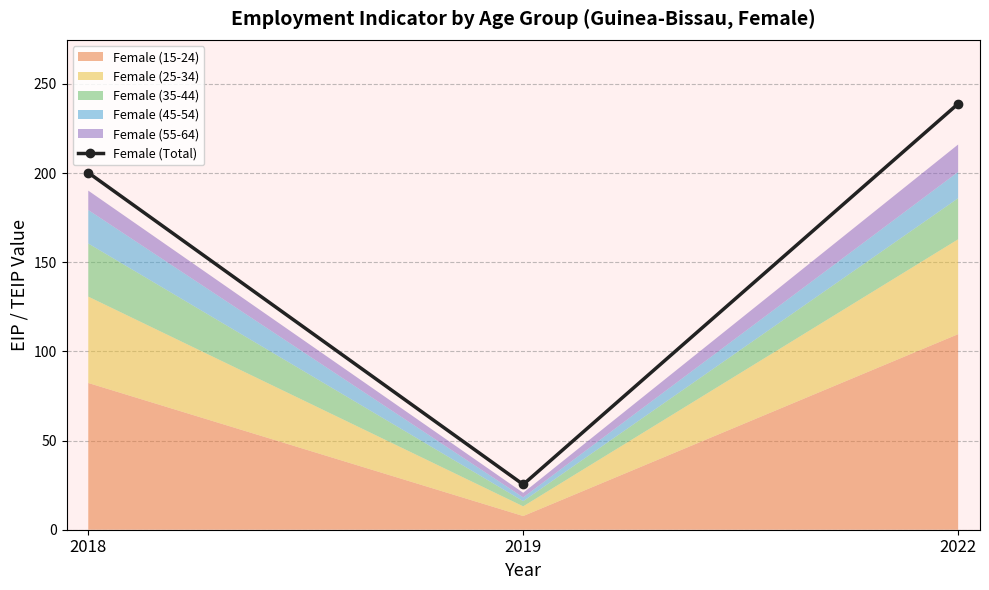

Reading left to right, what are all the values shown in this chart?

2018=200.3	2019=25.4	2022=238.9